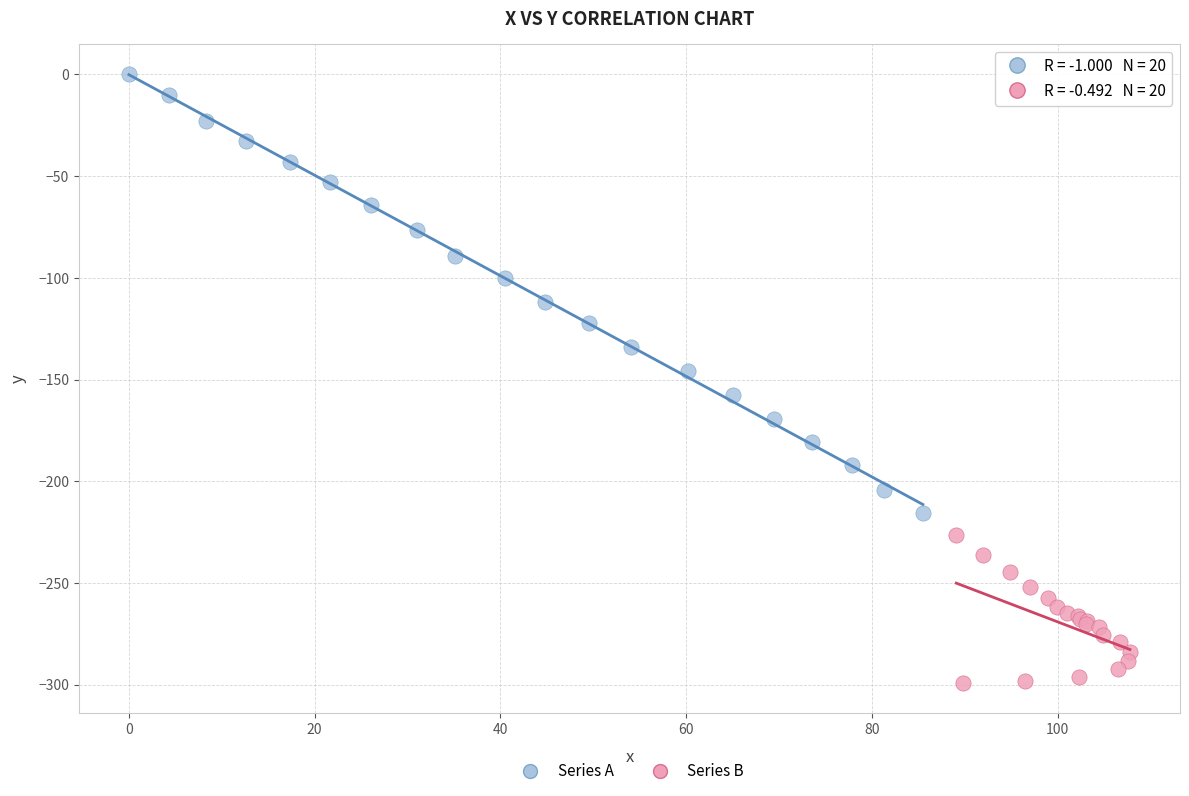

Which series reaches the maximum Y coordinate?

Series A